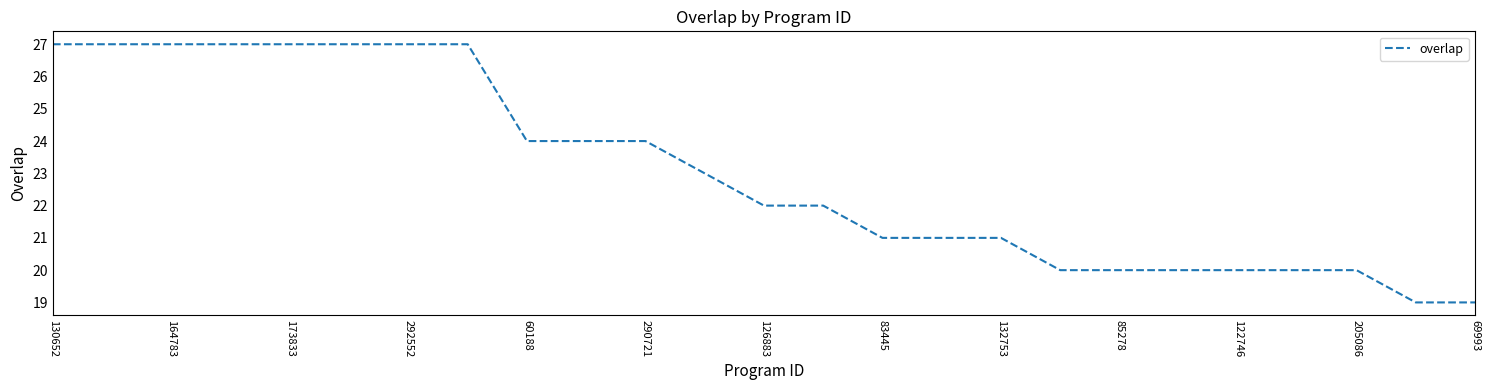

What is the difference between the maximum and minimum values?

8